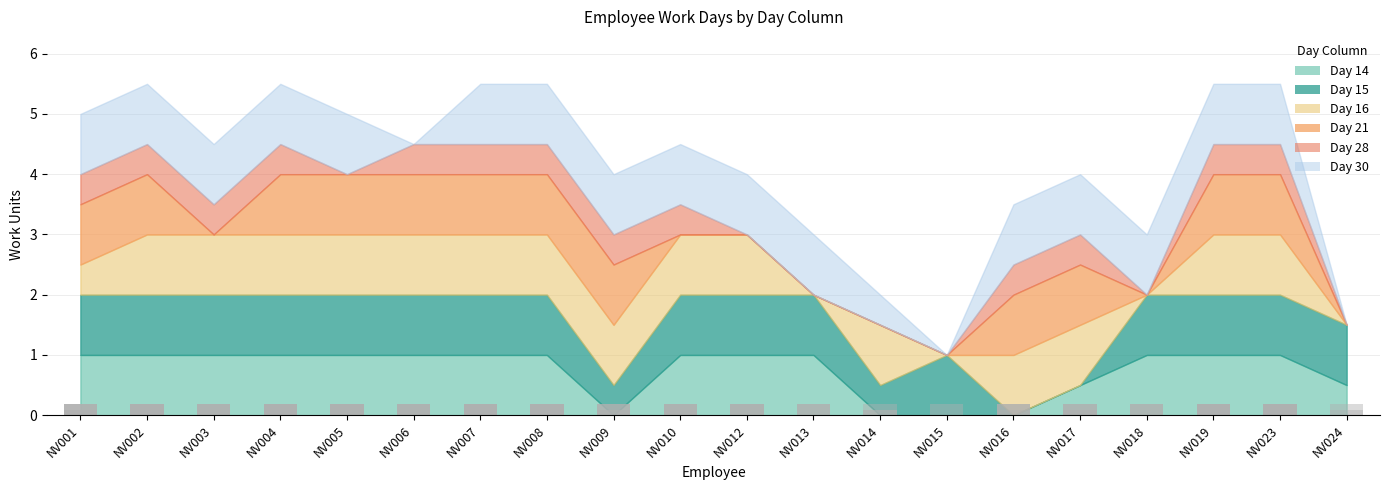

Is it true that the value at NV012 is 0.3?

False